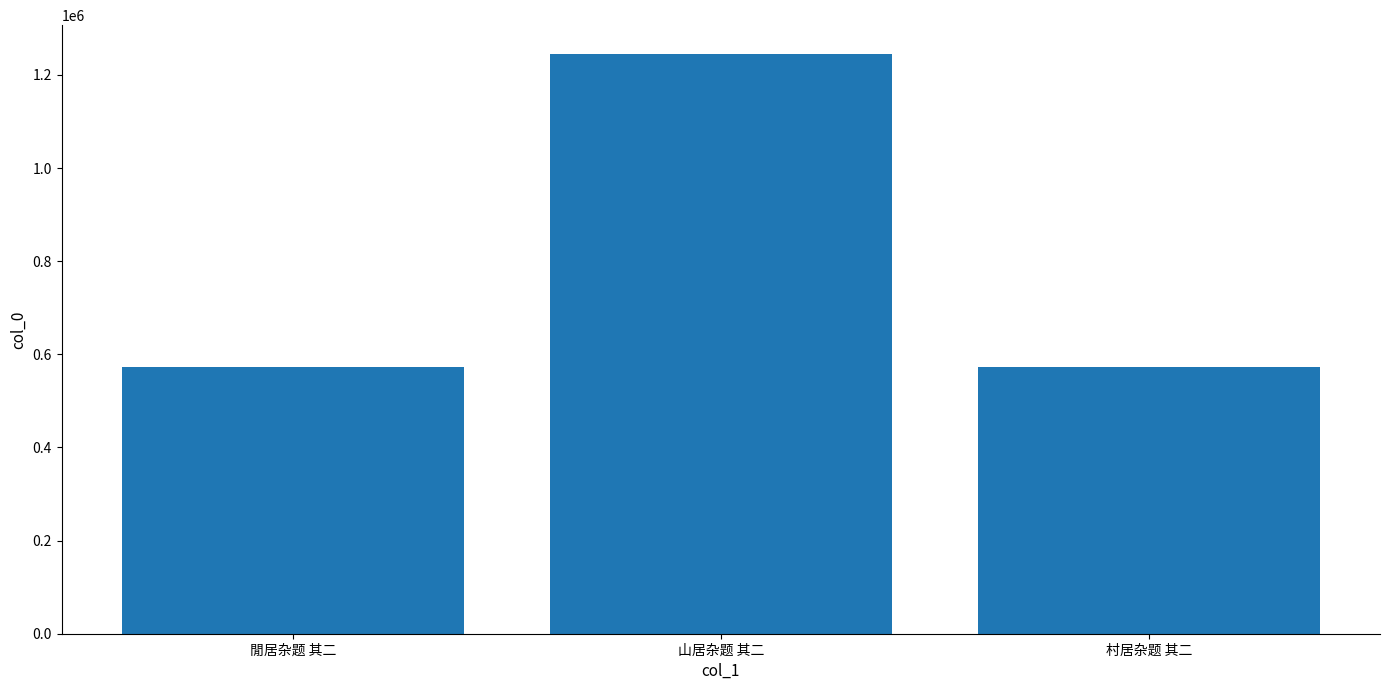

What is the sum of all values?

2389712